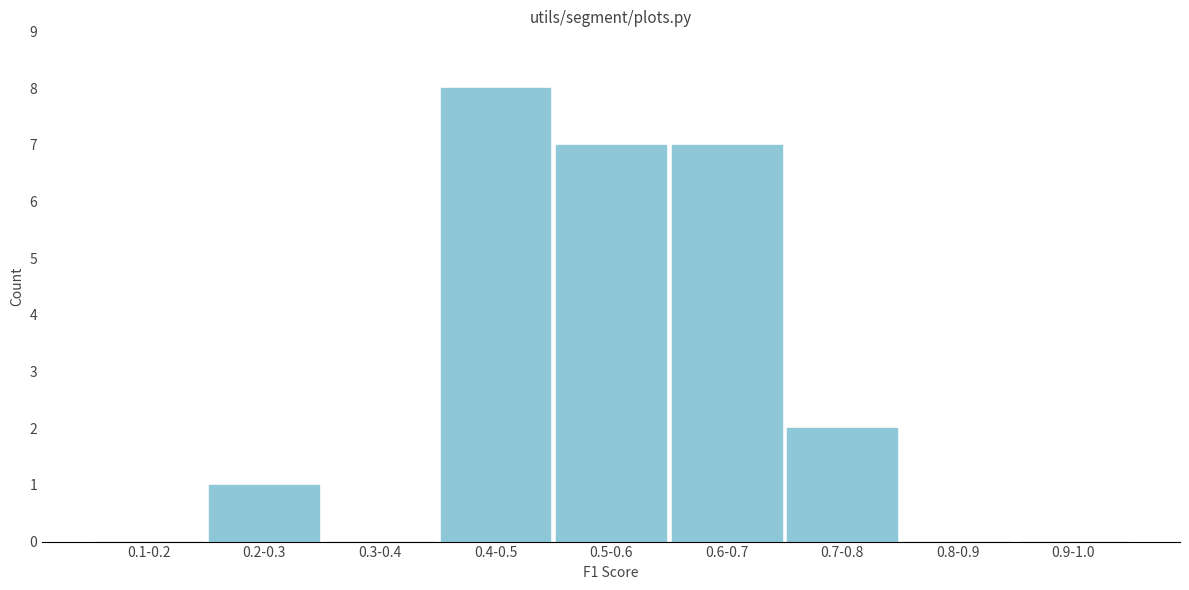

Reading right to left, what are all the values shown in this chart?

0.9-1.0=0	0.8-0.9=0	0.7-0.8=2	0.6-0.7=7	0.5-0.6=7	0.4-0.5=8	0.3-0.4=0	0.2-0.3=1	0.1-0.2=0